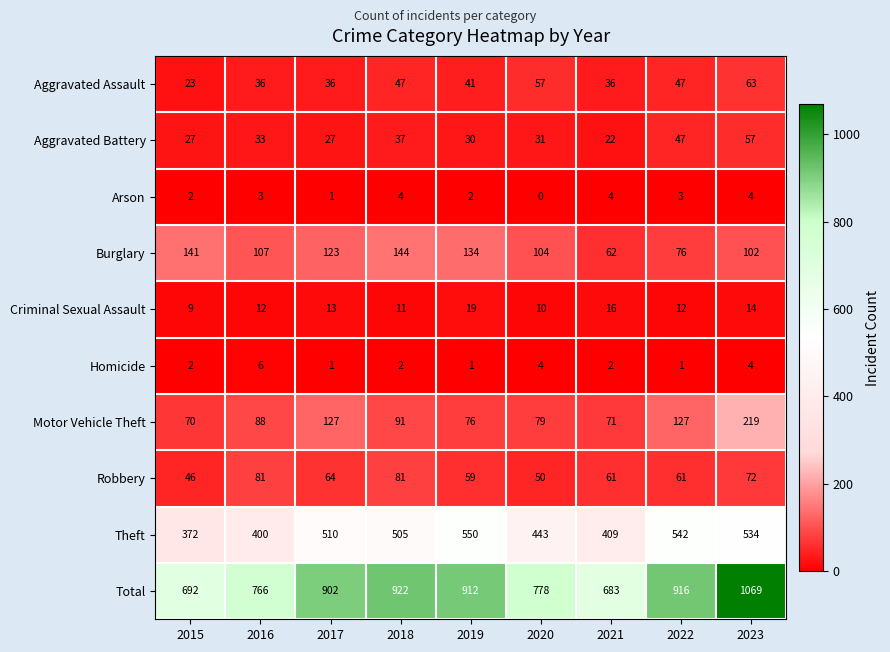

Which series changed the most between 2016 and 2020?

Theft